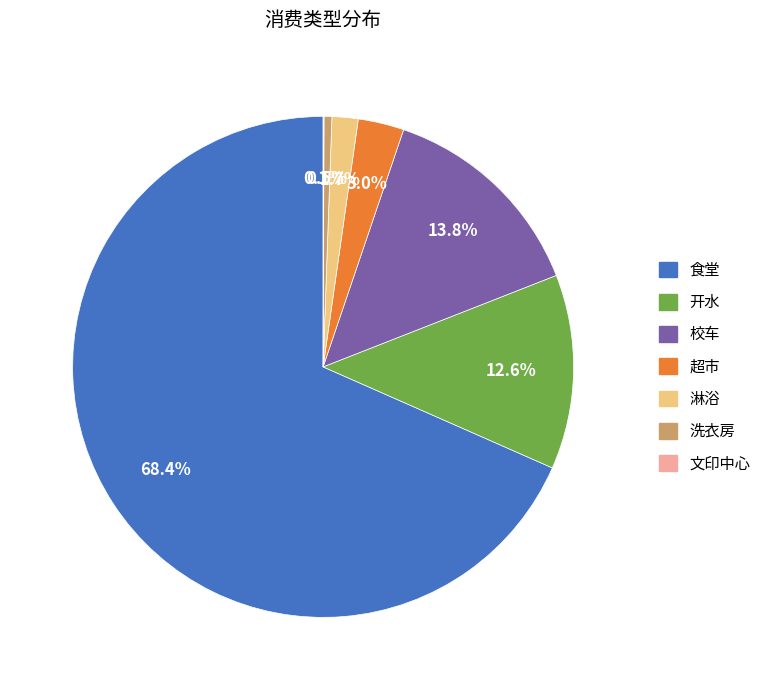

Does any single category account for the majority?

Yes